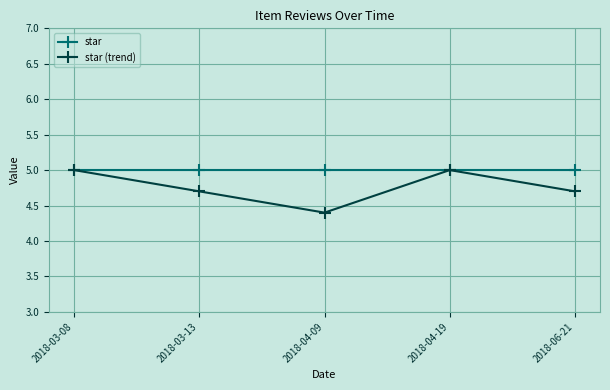

Where is the first local minimum for star (trend)?

2018-04-09